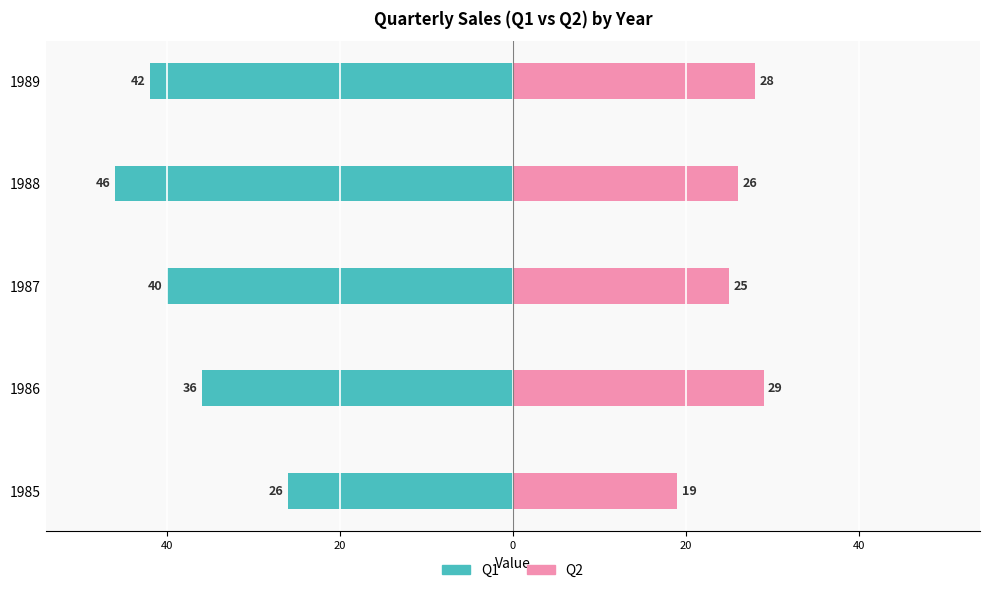

The value of Q2 at 20 is 38. True or false?

False